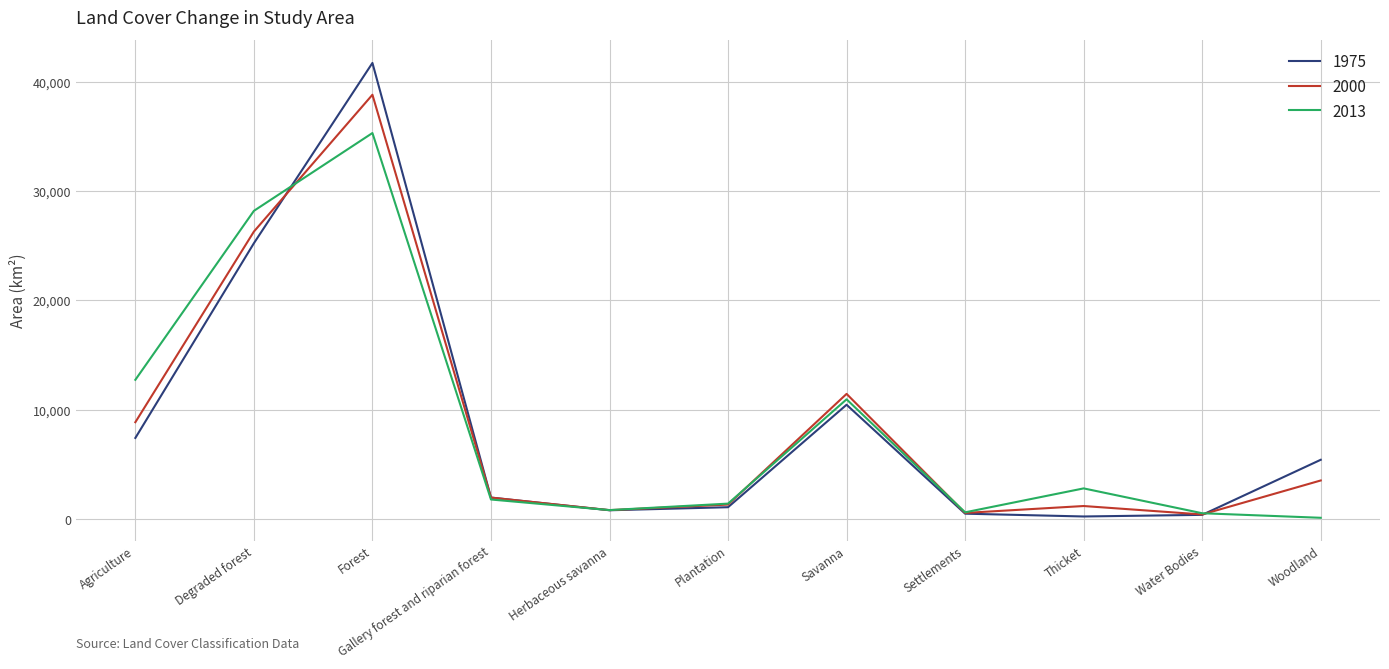

What is the total value across all series at Herbaceous savanna?

2476